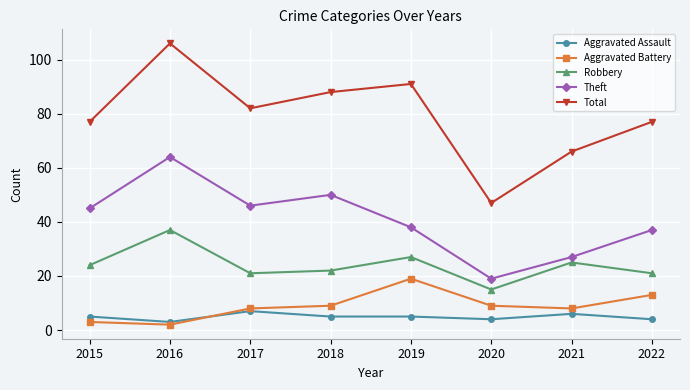

Is the value of Robbery at 2020 greater than the value of Aggravated Assault at 2017?

Yes